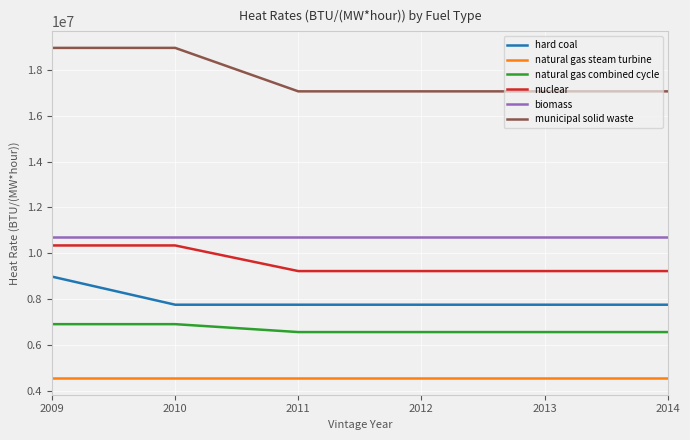

What is the total value across all series at 2012?

55878891.3